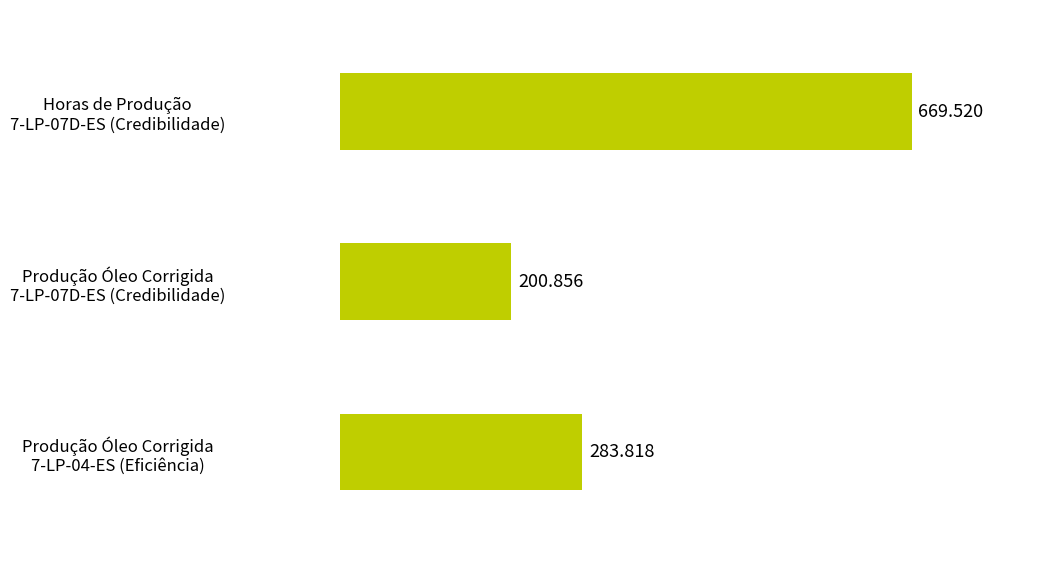

How many series are shown in this chart?

1